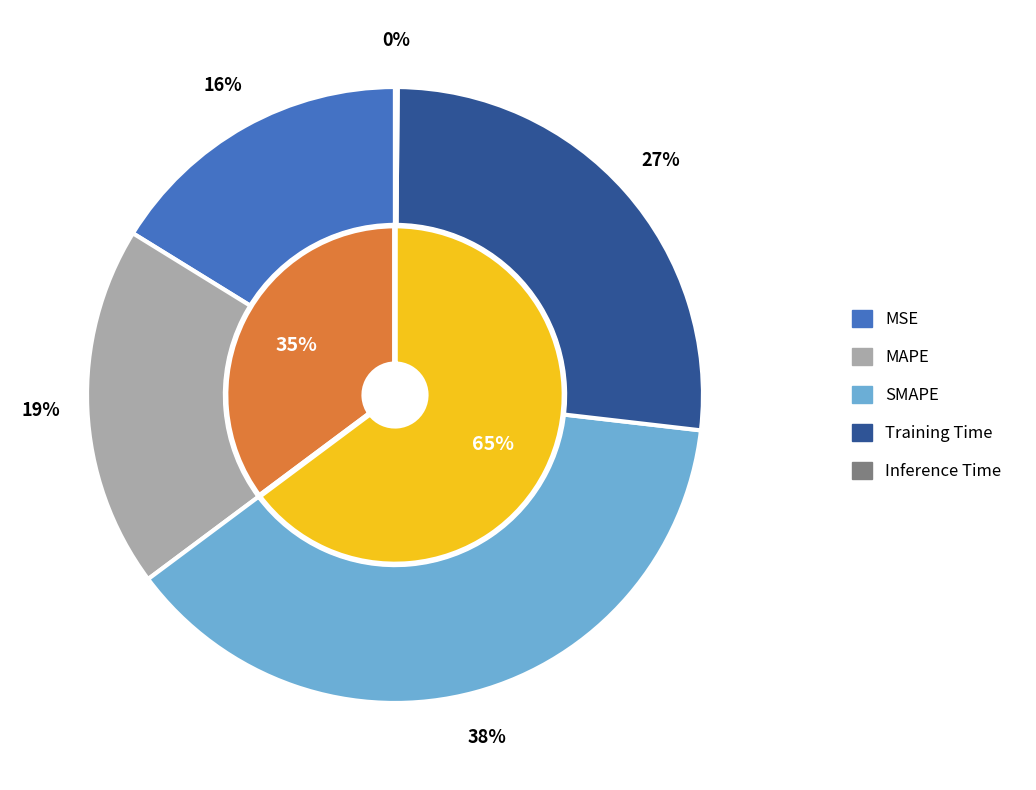

What percentage is the MSE slice, to the nearest percent?

16%